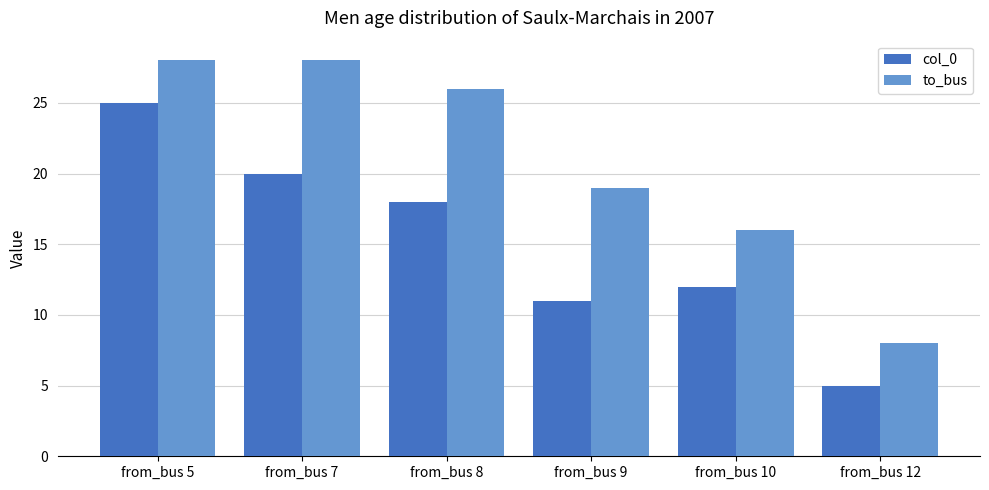

What is the spread (max minus min) of values at from_bus 8?

8